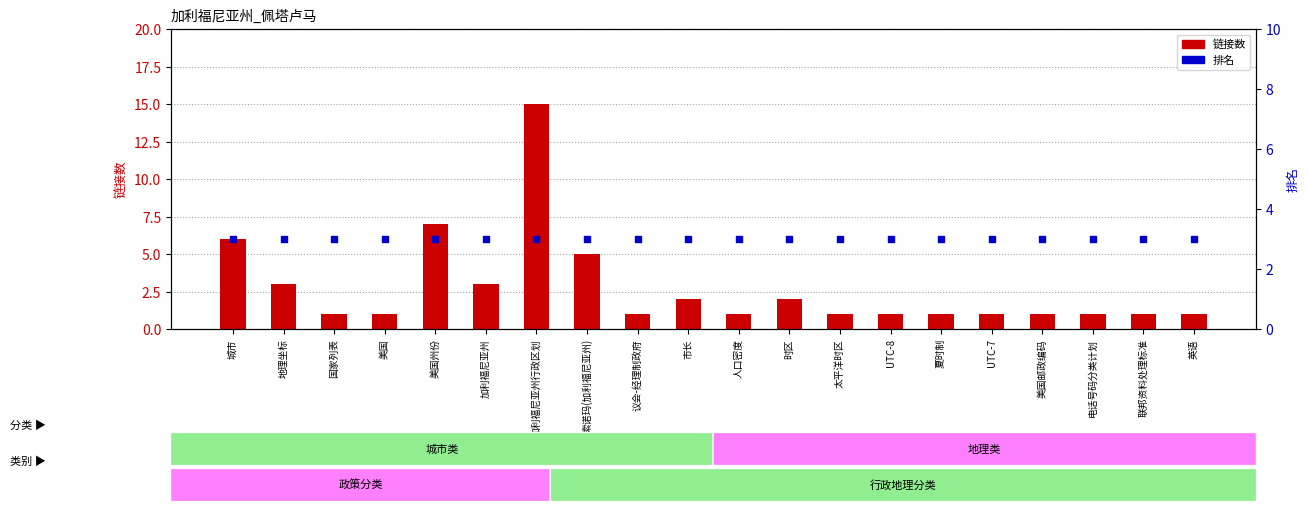

At how many categories does at least one series exceed 14?

1